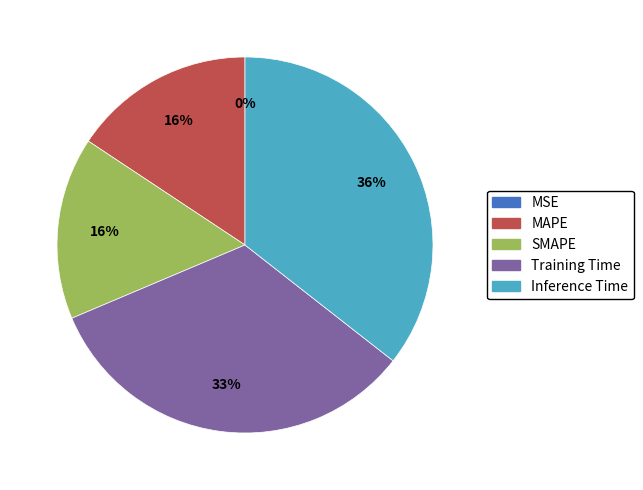

Is the sum of Training Time and SMAPE greater than half?

No